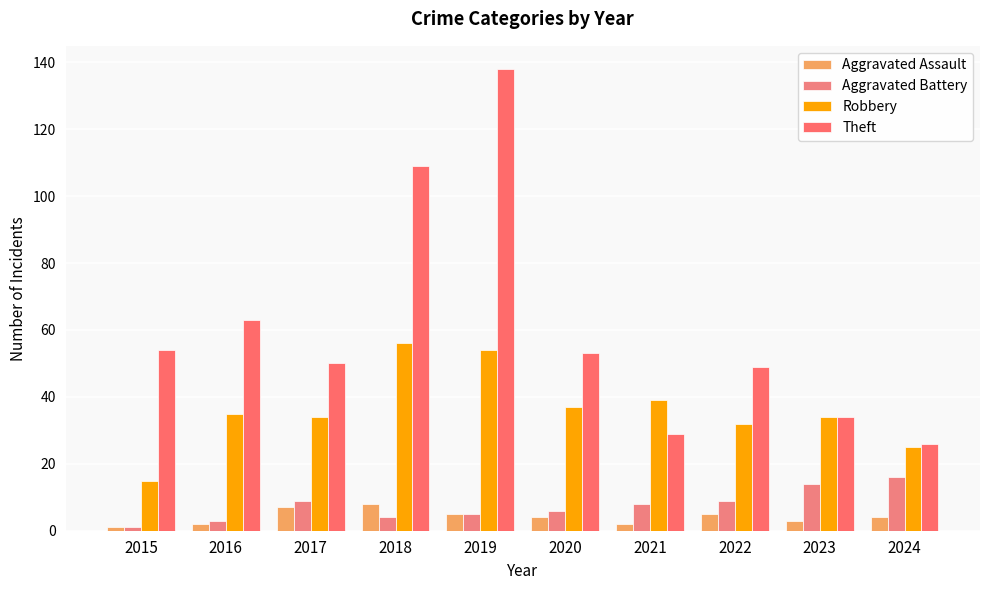

What is the minimum value for Aggravated Battery?

1